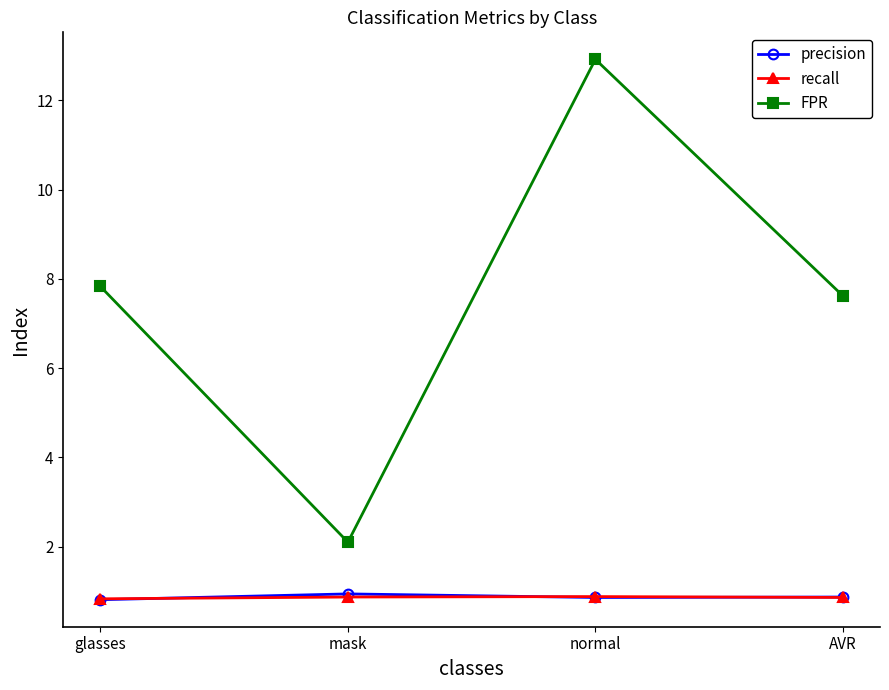

What is the highest value of the precision series?

0.9